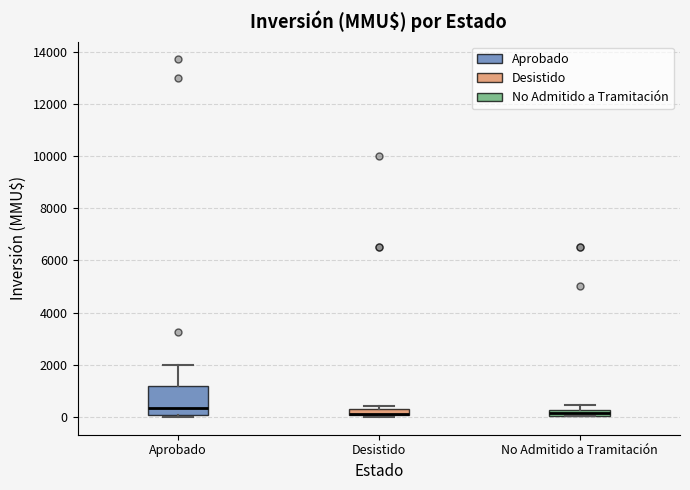

Which box is the tallest, from its lower edge to its upper edge?

Aprobado